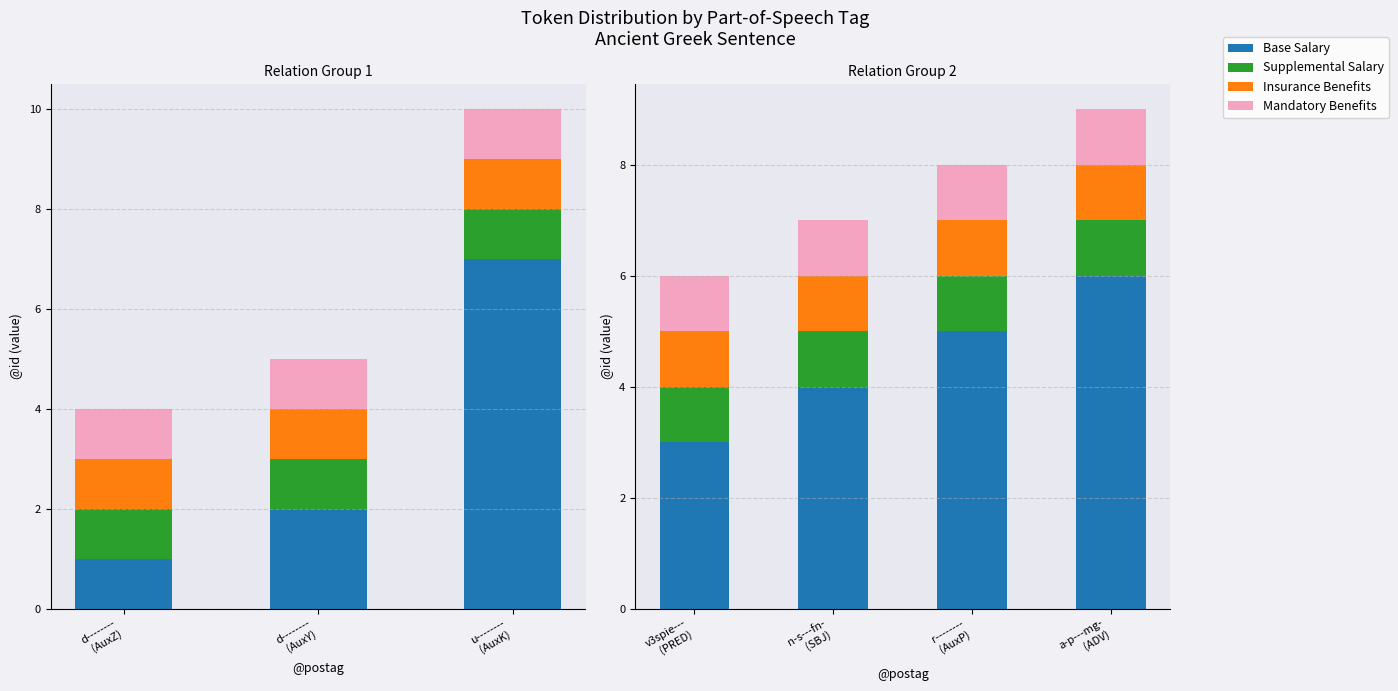

True or false: Base Salary has a value of 2 at r-------- (AuxP).

False